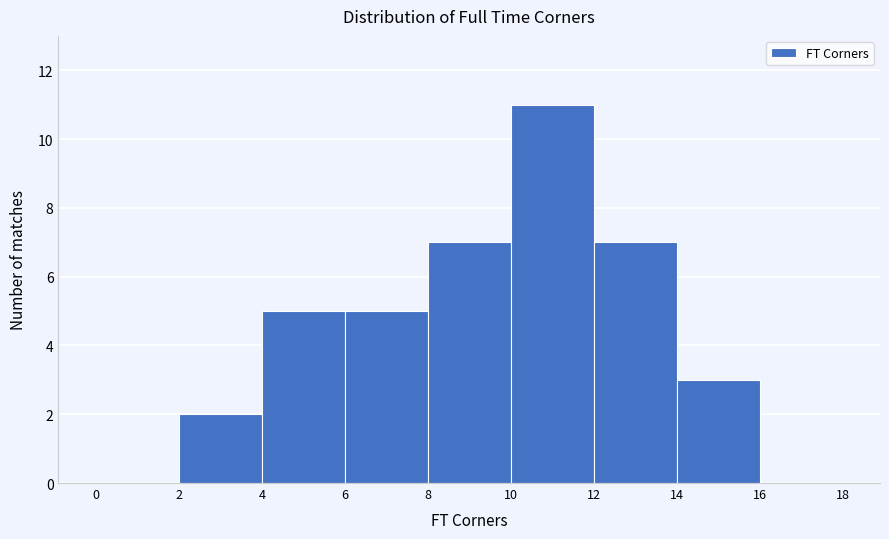

Over which range of the x-axis is the bar tallest?

10 to 12